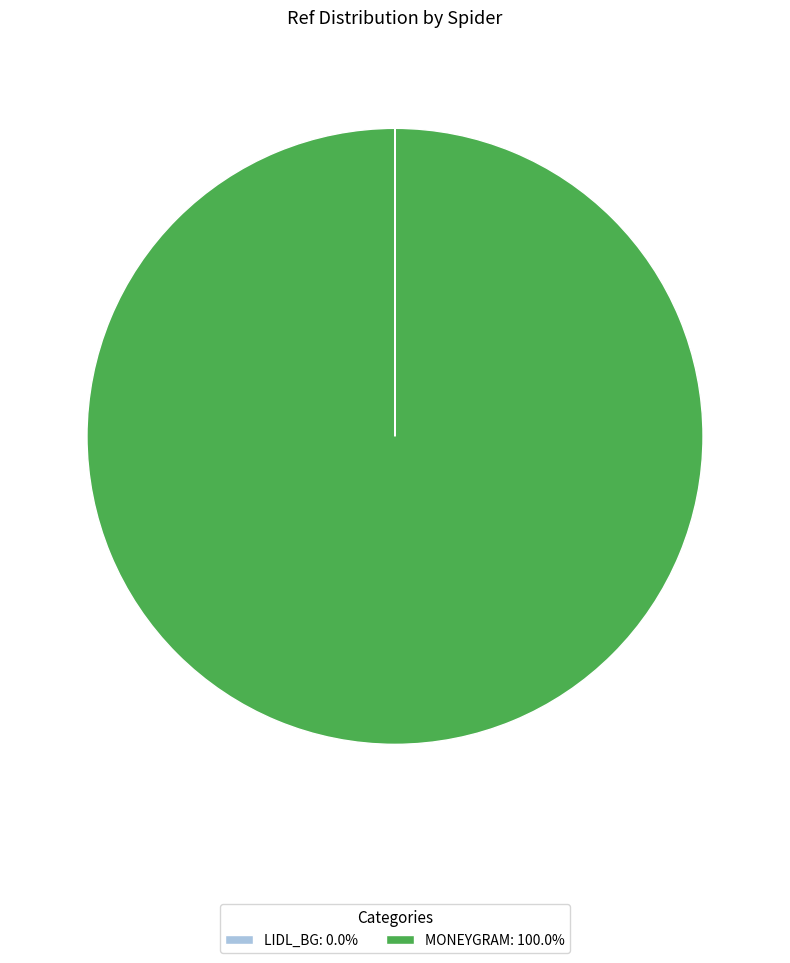

Is there any slice that represents more than half of the pie?

Yes